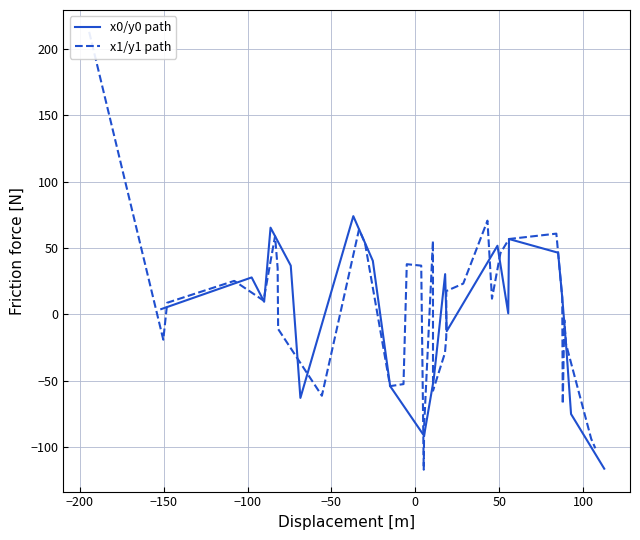

List the series in order of their overall mean, highest first.

x1/y1 path, x0/y0 path